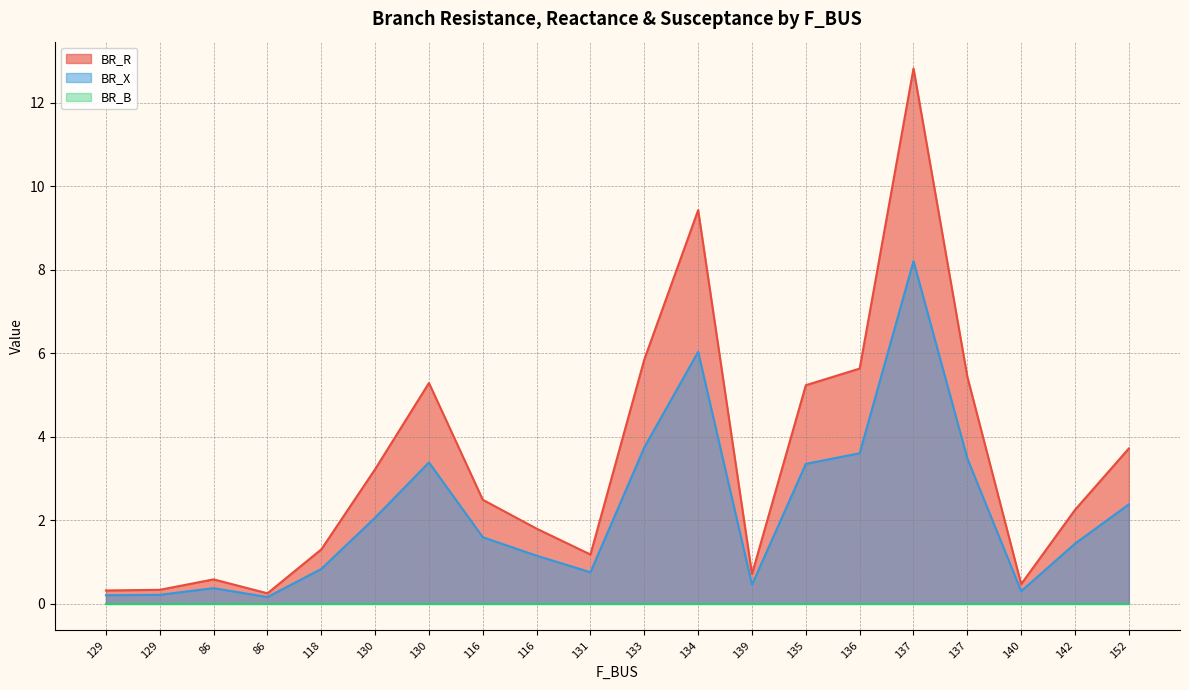

What is the average value of the BR_X series?

2.2